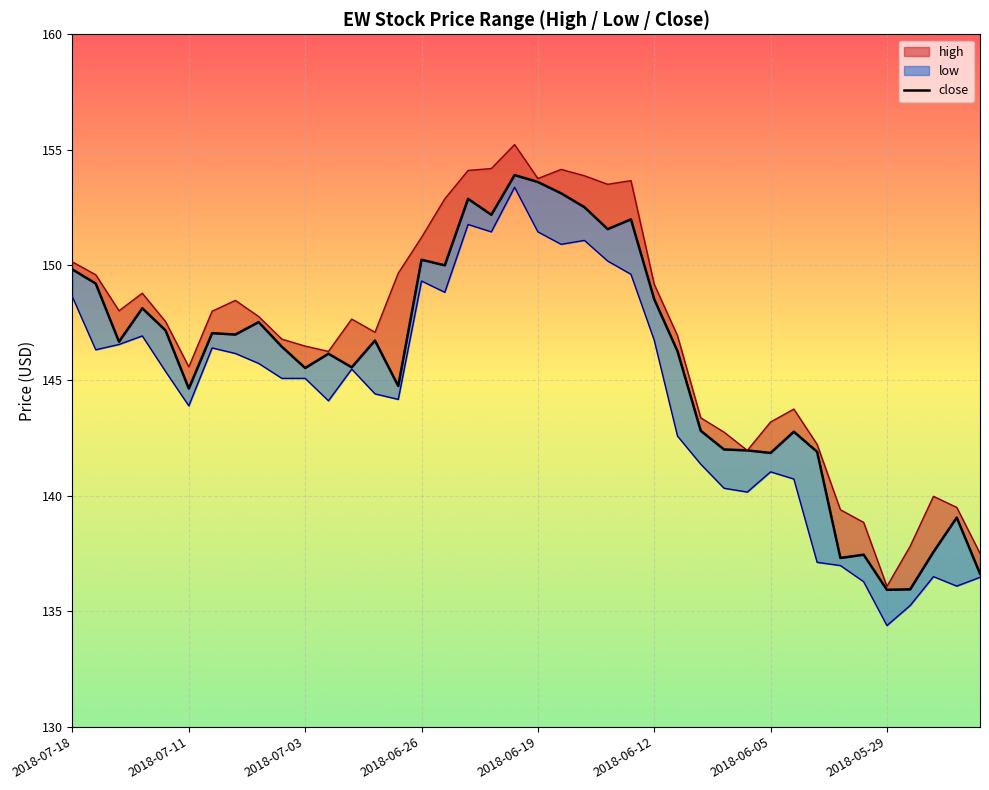

Which category has the lowest value across all series?

2018-05-29